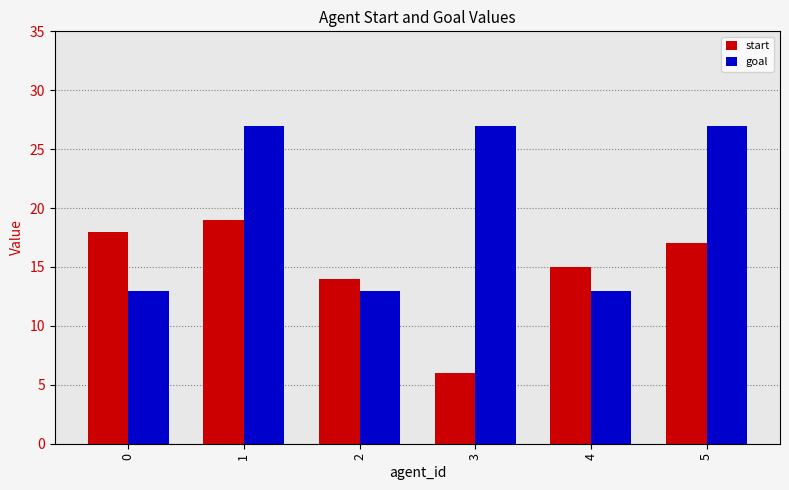

Is it true that start equals 27 at 5?

False